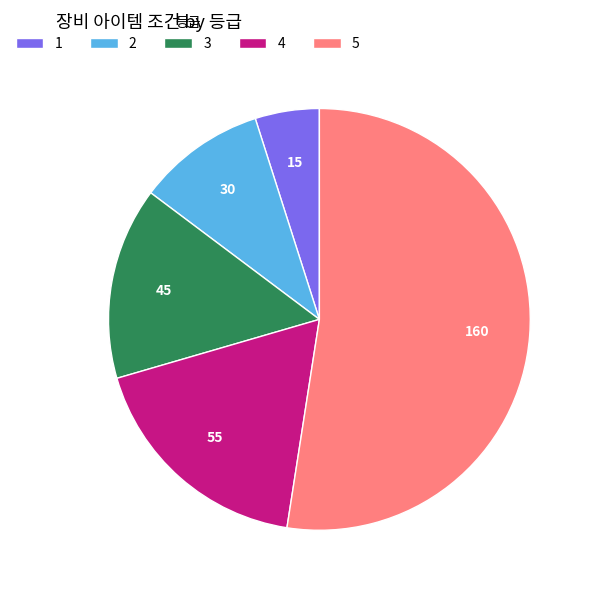

Do 4 and 5 together represent more than half of the pie?

Yes